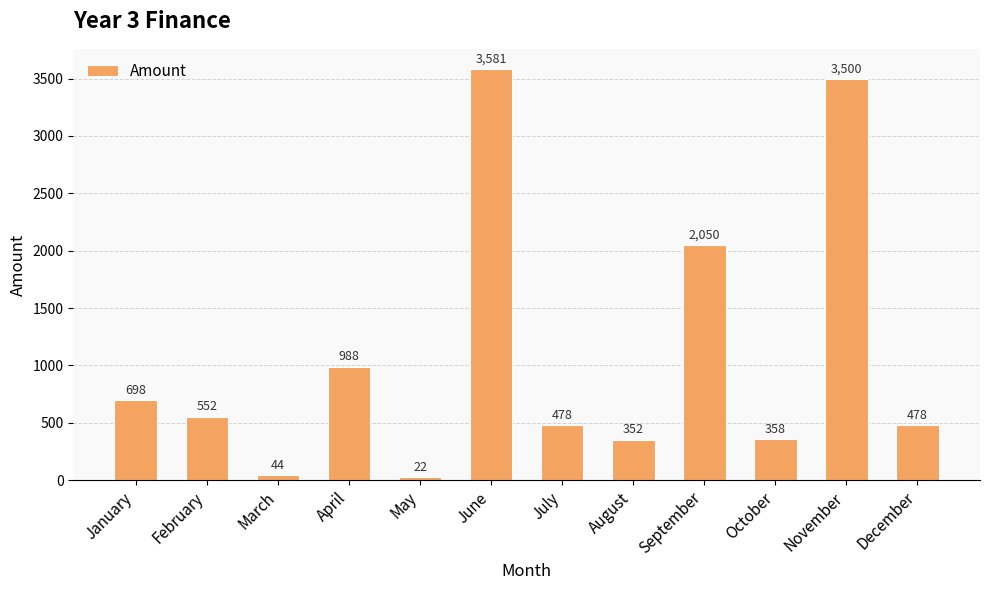

At which category does the chart reach its minimum across all series?

May